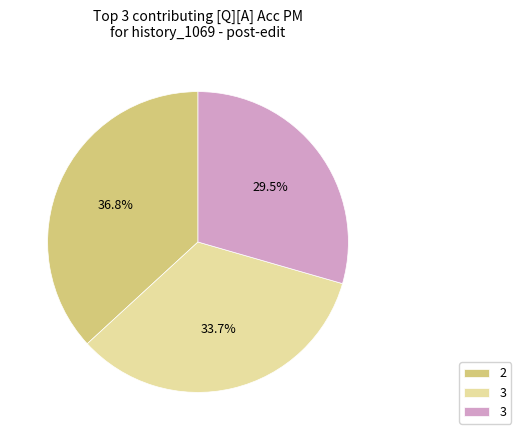

Is there a majority slice in this chart?

No